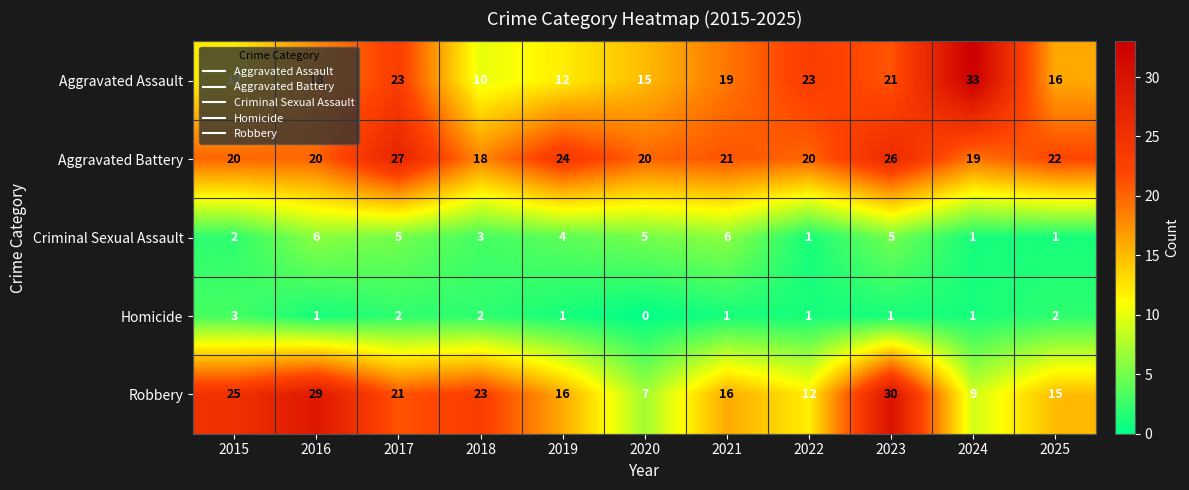

Is it true that Criminal Sexual Assault equals 5 at 2020?

True